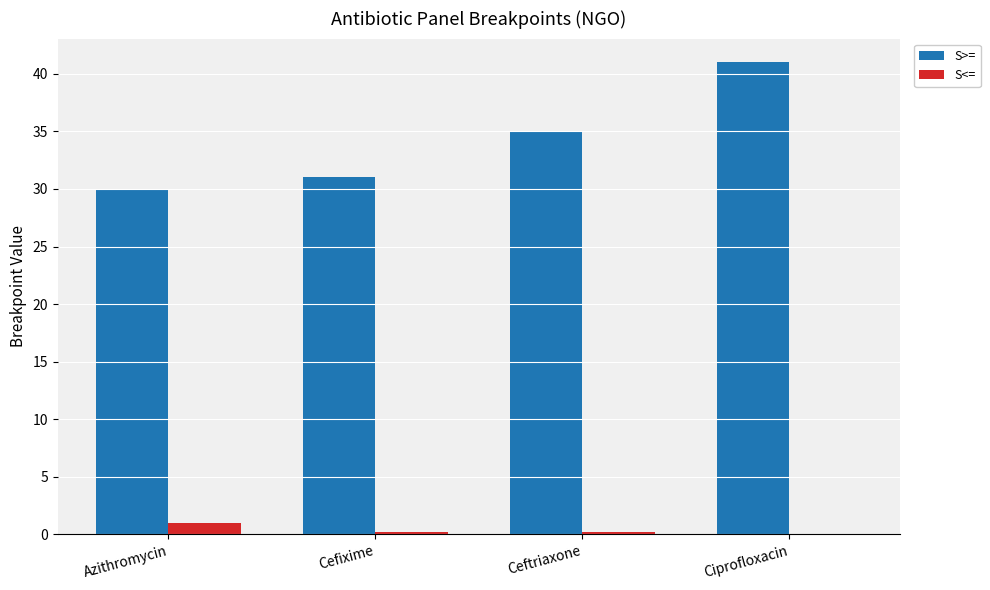

What is the sum of all S<= values?

1.6